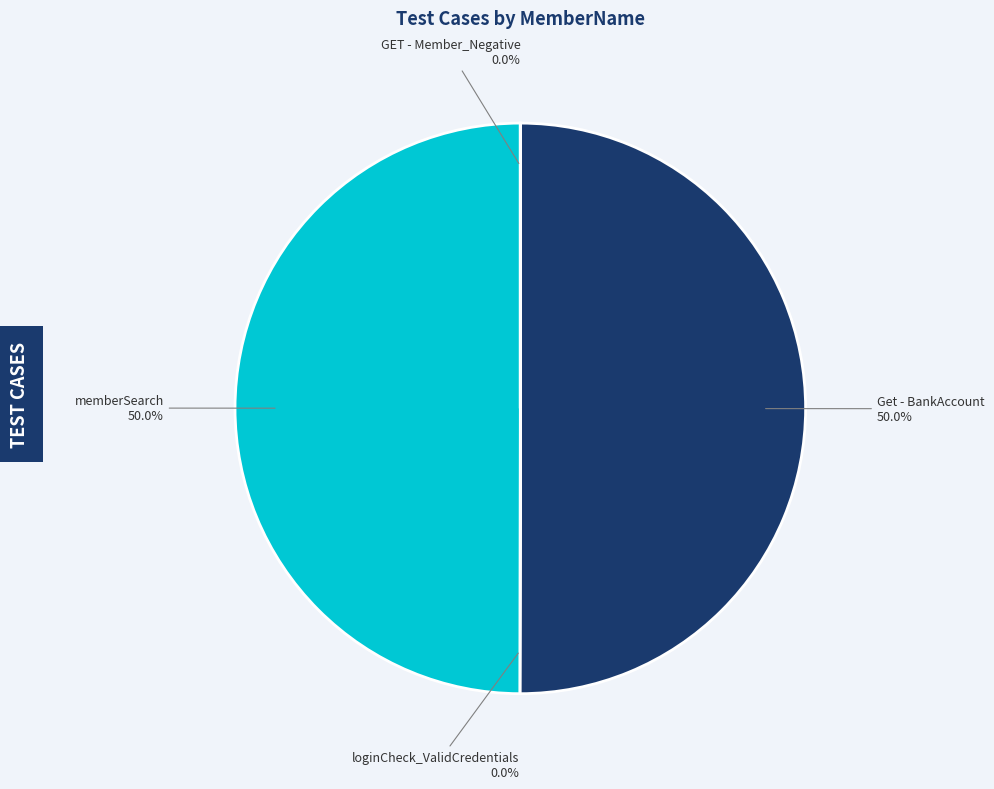

What percentage is NOT represented by Get - BankAccount?

50.0%